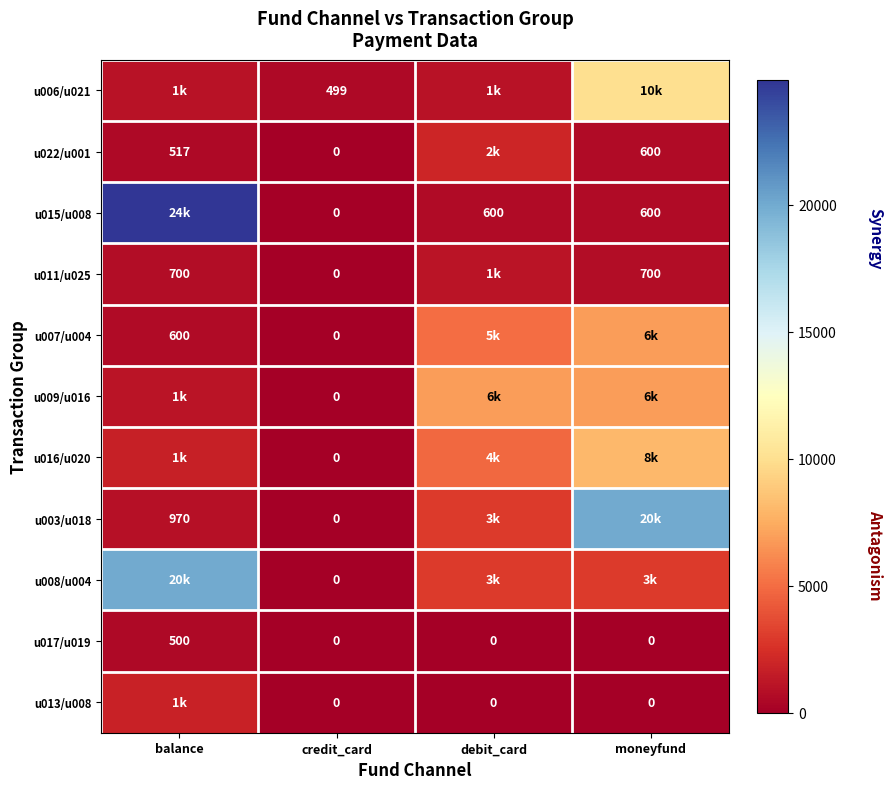

What is the sum of the u015/u008 values at credit_card and debit_card?

600